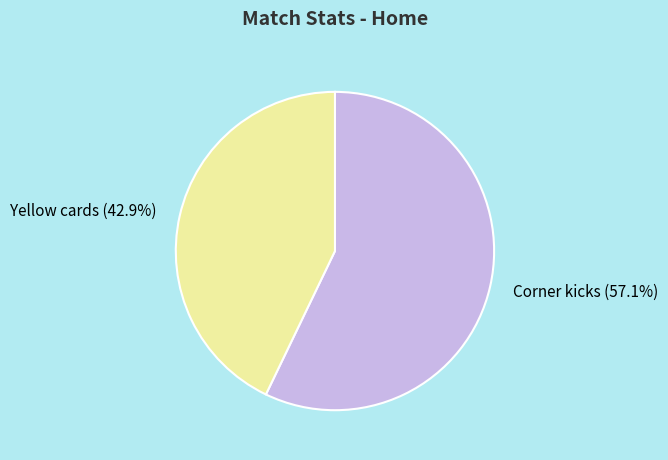

Does Yellow cards (42.9%) account for over 50% of the chart?

No